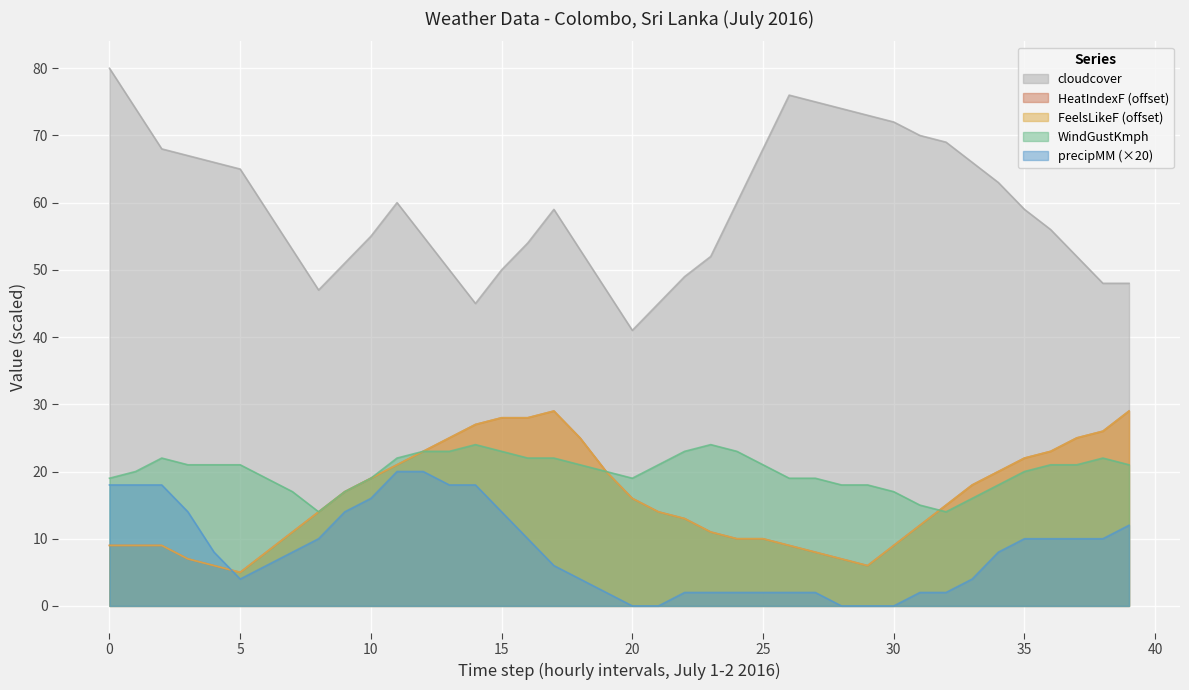

Which has a higher value, 2 or 15?

2